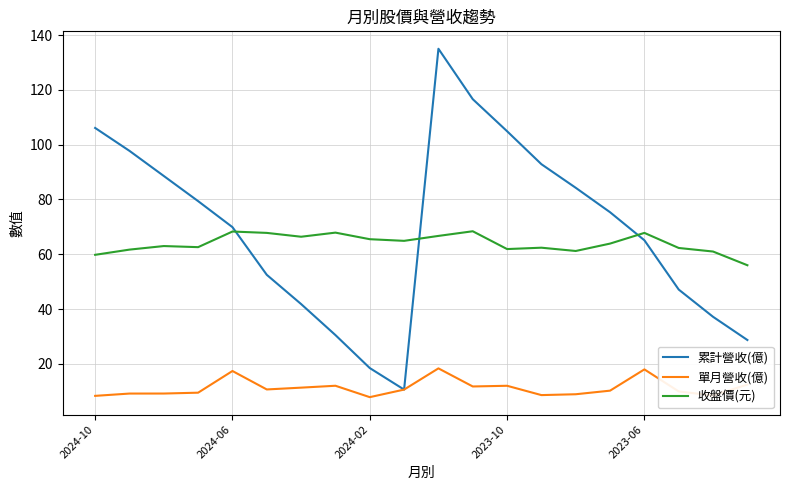

At how many categories does at least one series exceed 42?

20